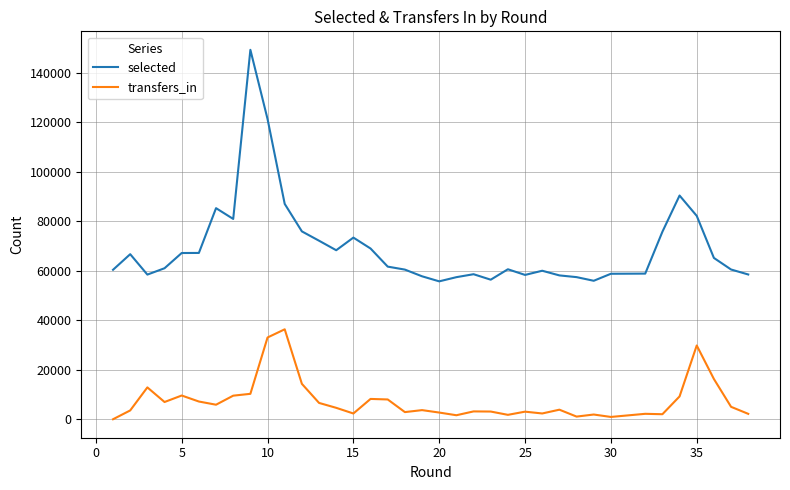

Is this an area chart (filled region under the line)?

No